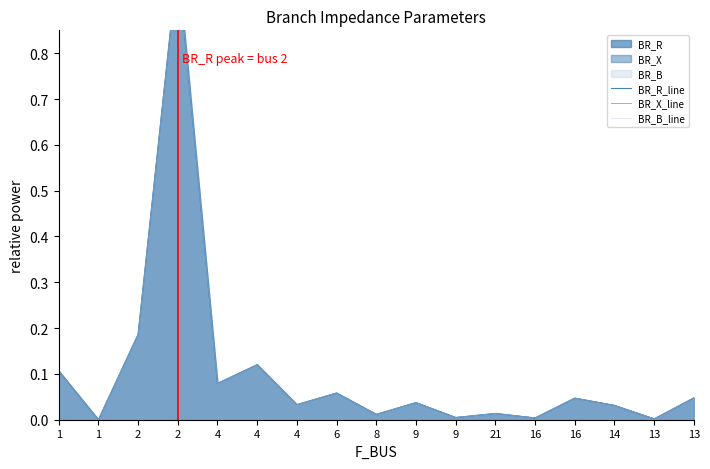

Which series has the widest spread of values?

BR_R_line